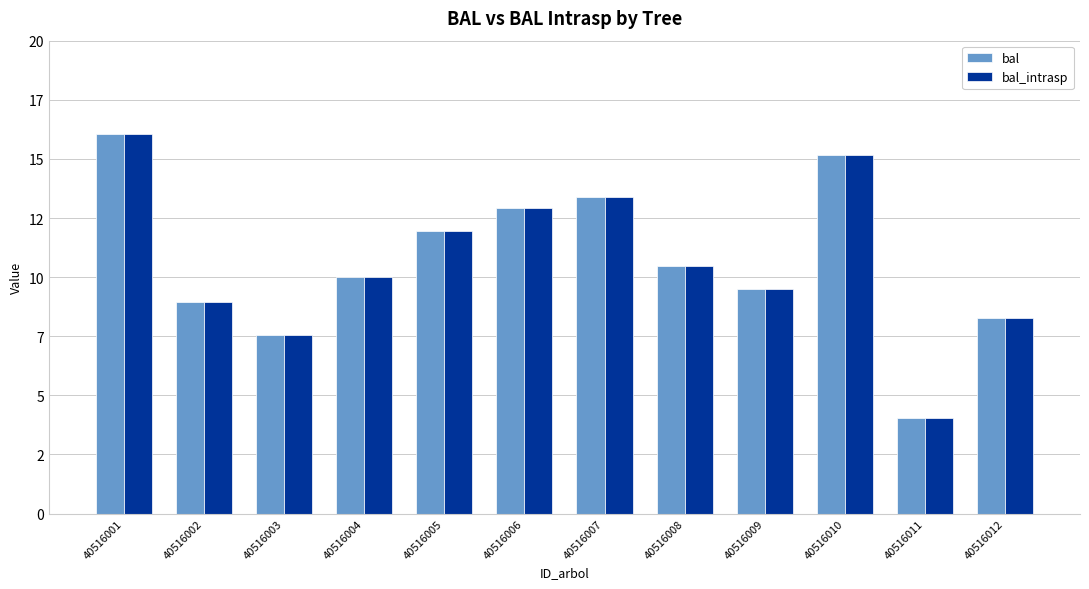

What is the value of the bal_intrasp bar at the 4th from the left?

10.0